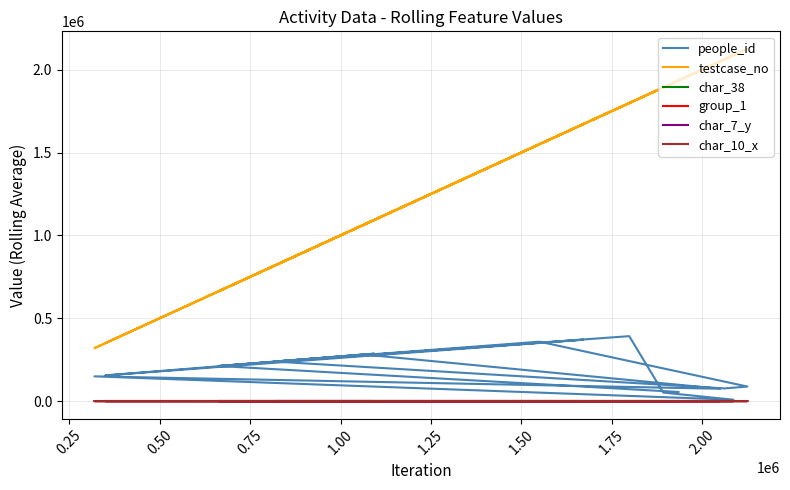

What is the highest value of the char_10_x series?

15